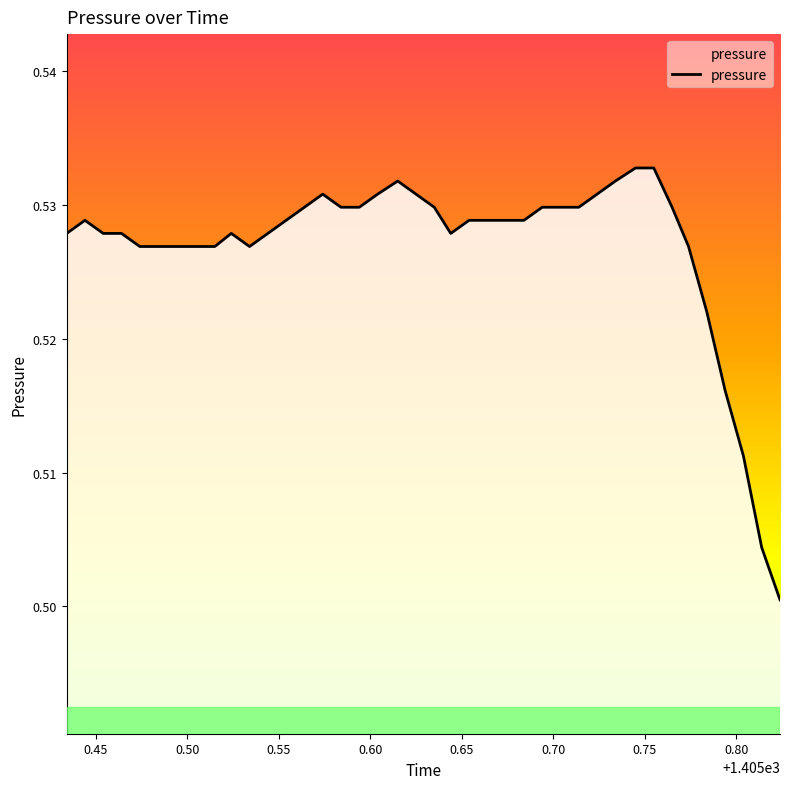

List the labels in order of value, largest first.

1405.745, 1405.755, 1405.615, 1405.734, 1405.574, 1405.604, 1405.625, 1405.724, 1405.564, 1405.584, 1405.594, 1405.635, 1405.694, 1405.704, 1405.714, 1405.765, 1405.444, 1405.554, 1405.654, 1405.664, 1405.674, 1405.684, 1405.434, 1405.454, 1405.464, 1405.524, 1405.544, 1405.644, 1405.474, 1405.484, 1405.495, 1405.505, 1405.515, 1405.534, 1405.774, 1405.784, 1405.794, 1405.804, 1405.814, 1405.824